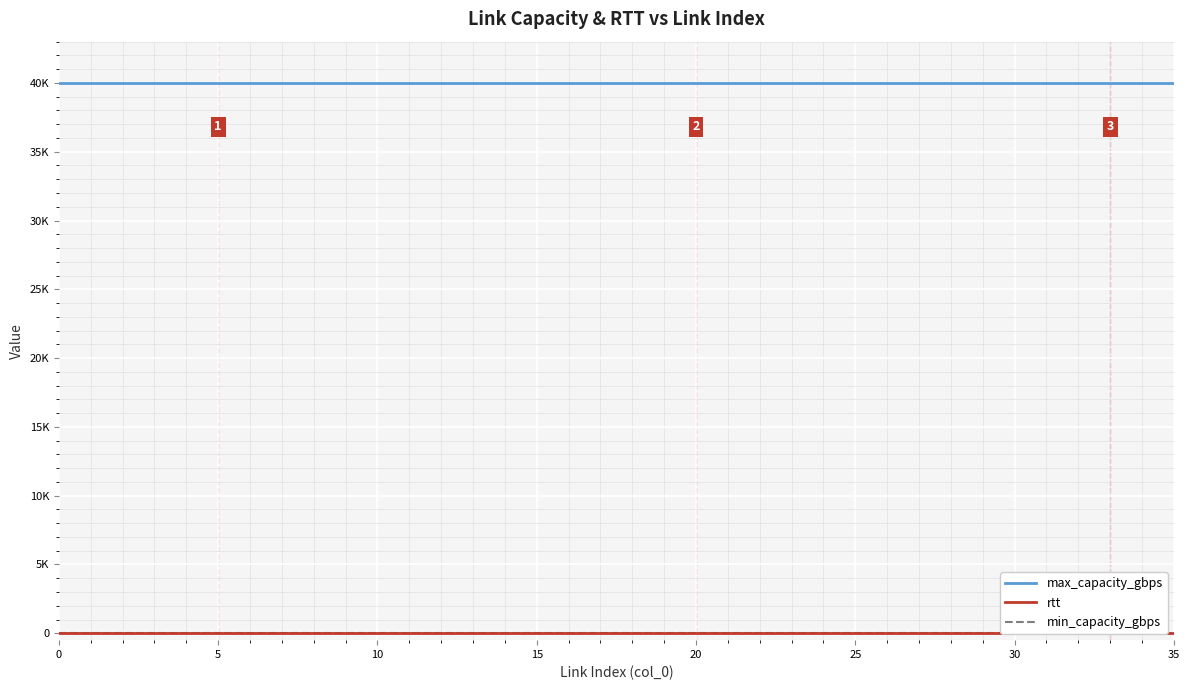

What is the average value of the rtt series?

1